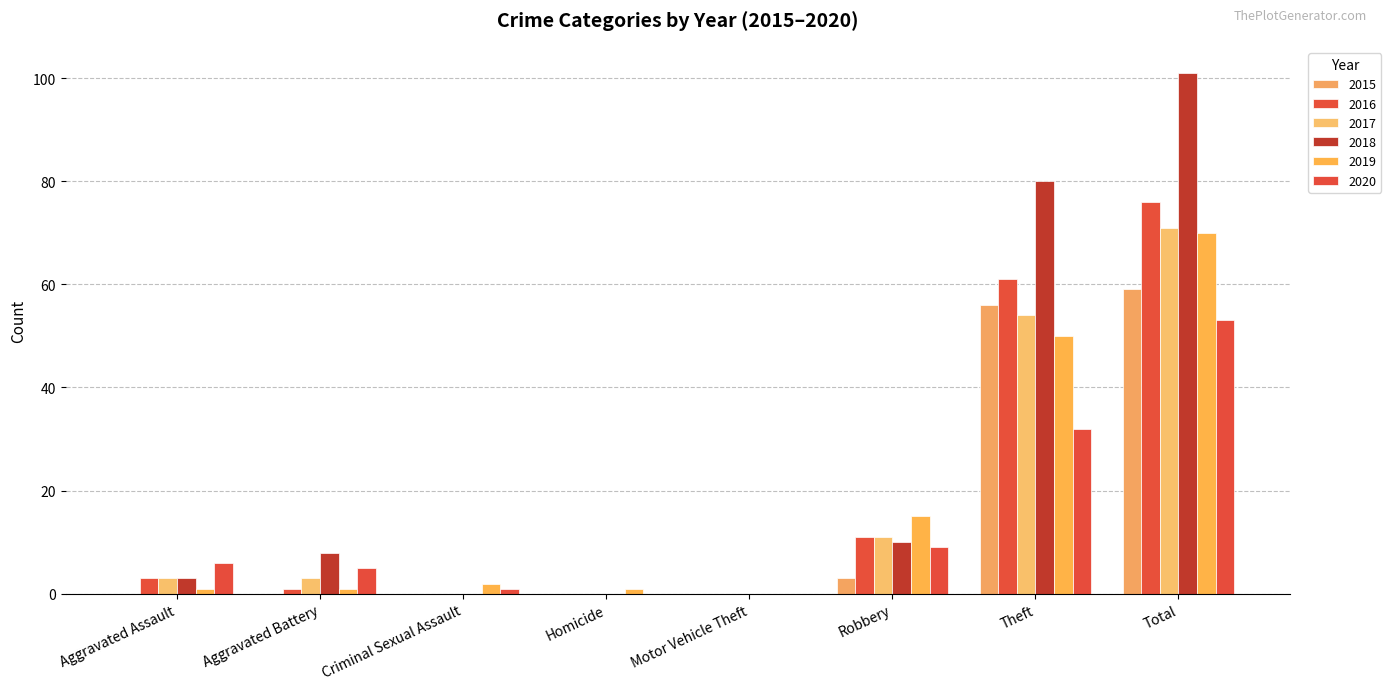

What is the label of the 1st bar from the right?

Total